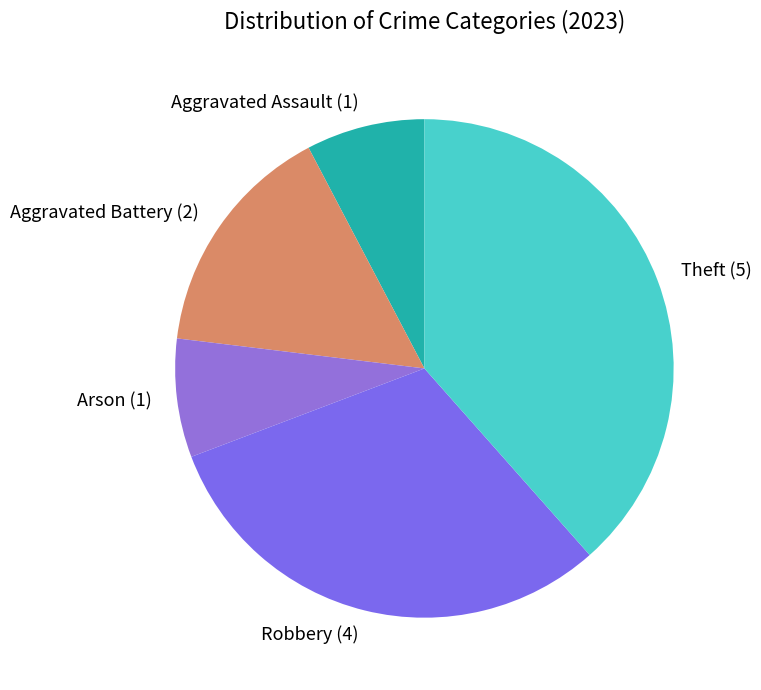

The Aggravated Battery (2) slice represents 15% of the pie. True or false?

True